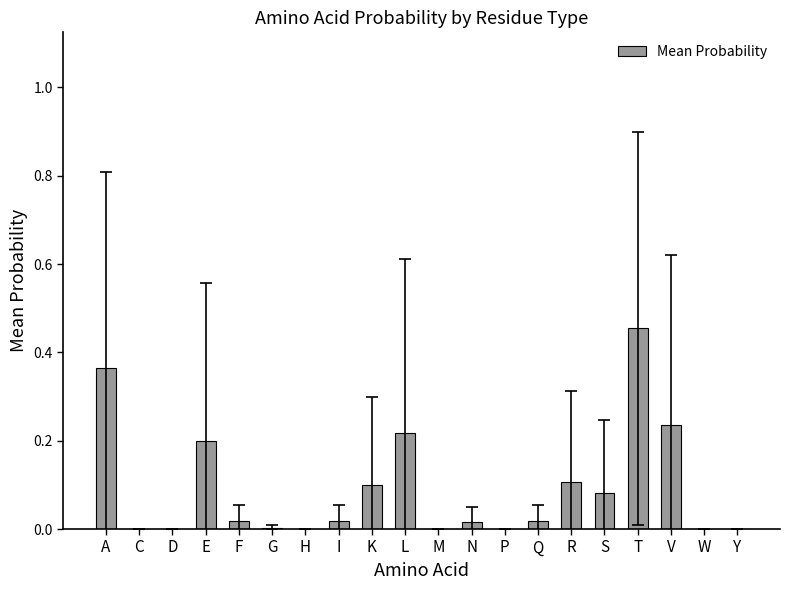

The value at I is 0.0. True or false?

True